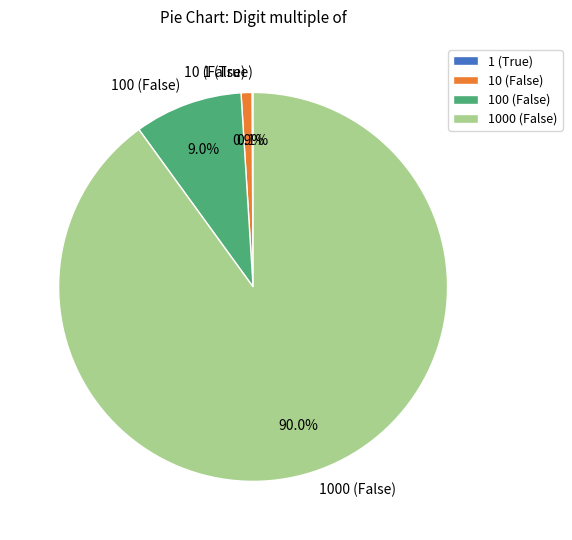

Which has a higher value, 1000 (False) or 10 (False)?

1000 (False)